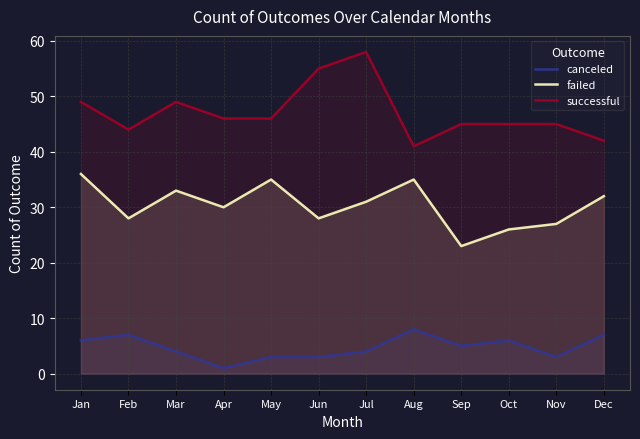

The value of successful at Mar is 79. True or false?

False